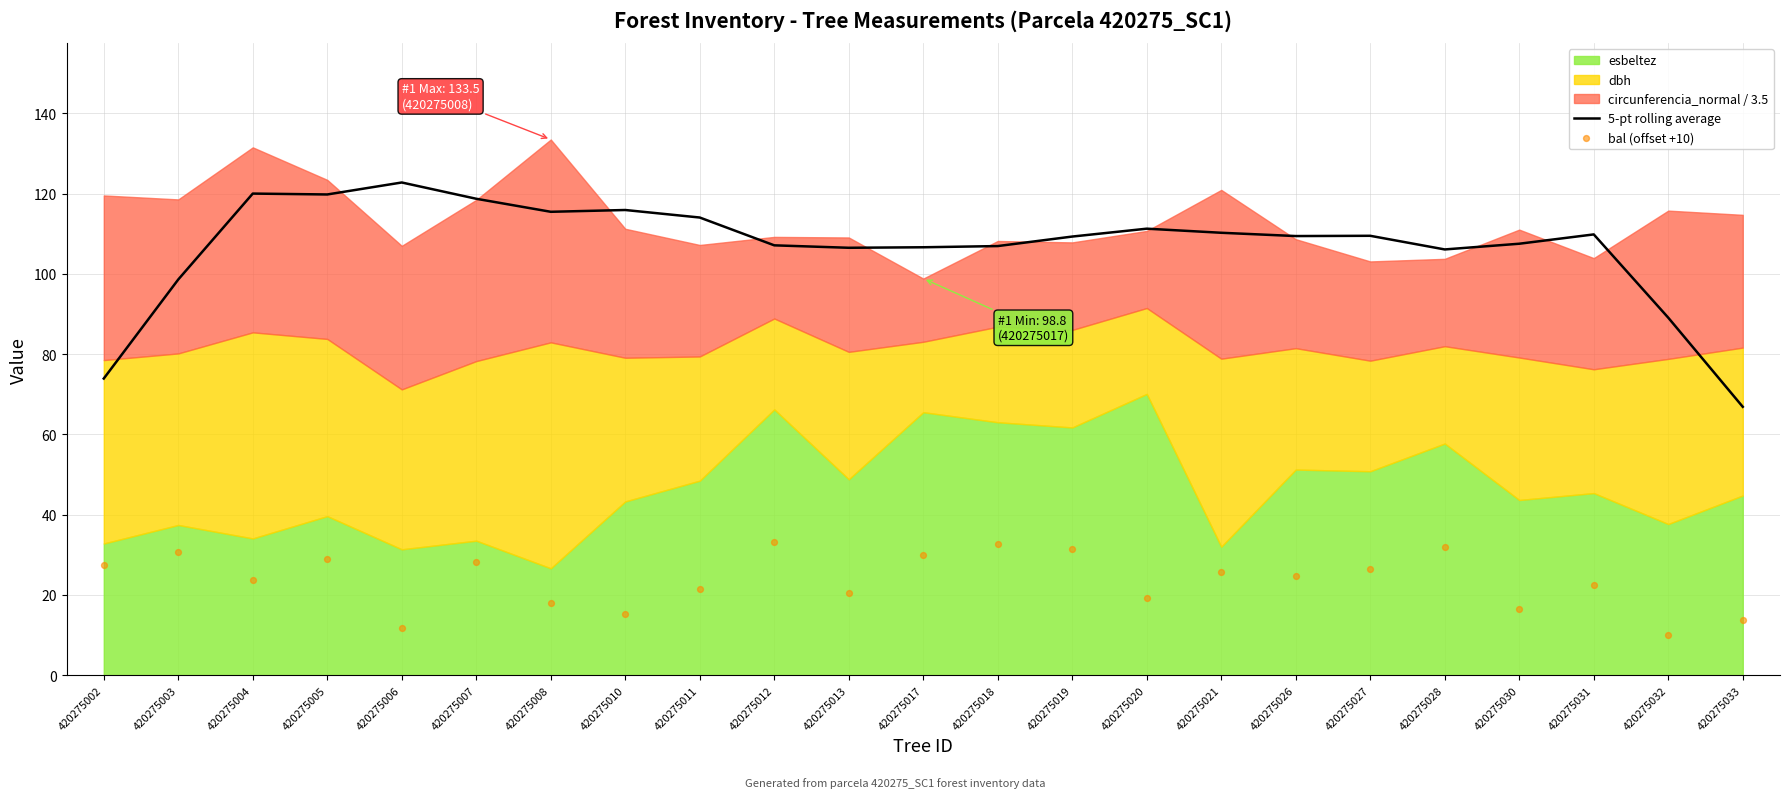

At how many categories does at least one series exceed 102?

19